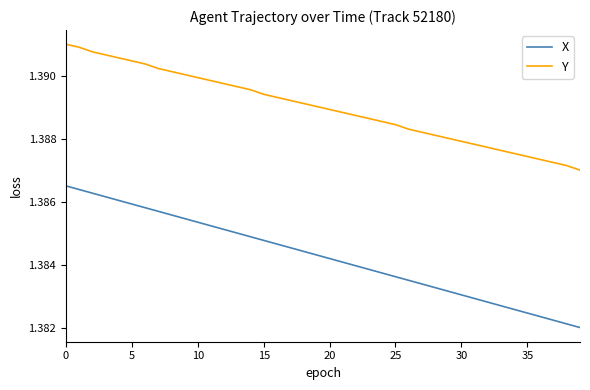

Which series has the largest range (max minus min)?

X